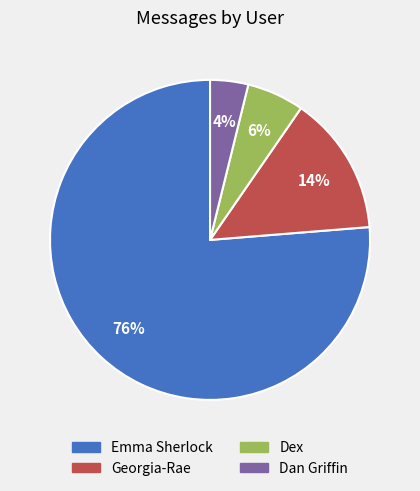

Does Emma Sherlock represent more than half of the total?

Yes